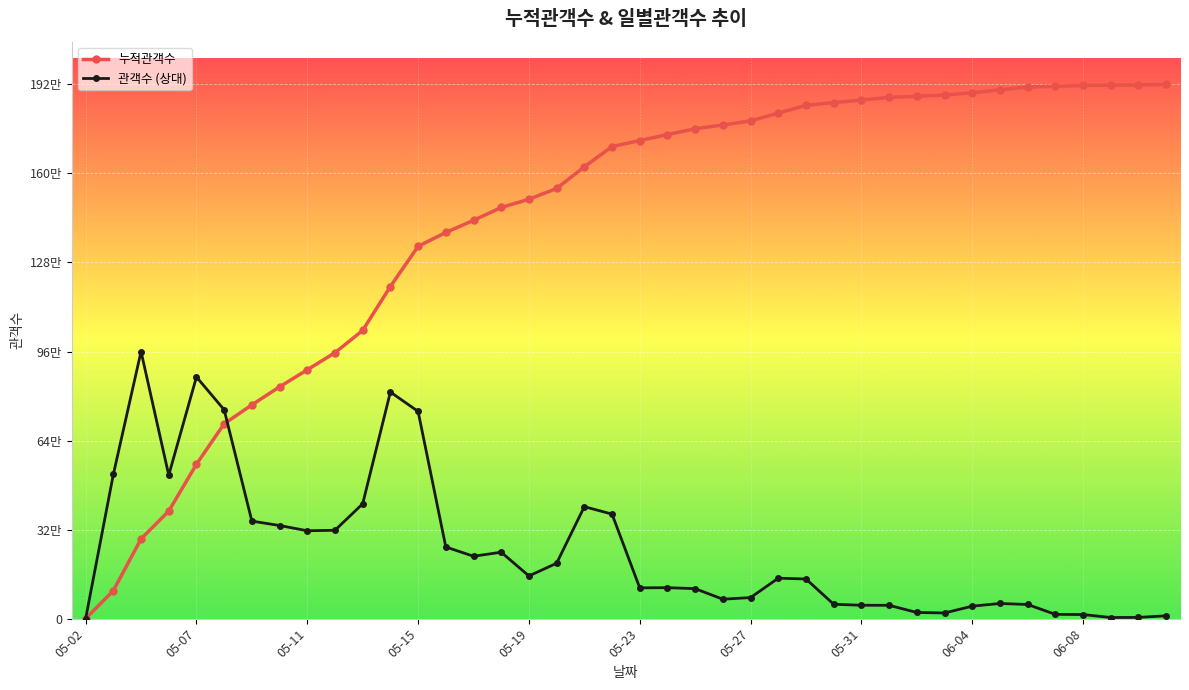

What are all the series names shown in the legend?

누적관객수, 관객수 (상대)